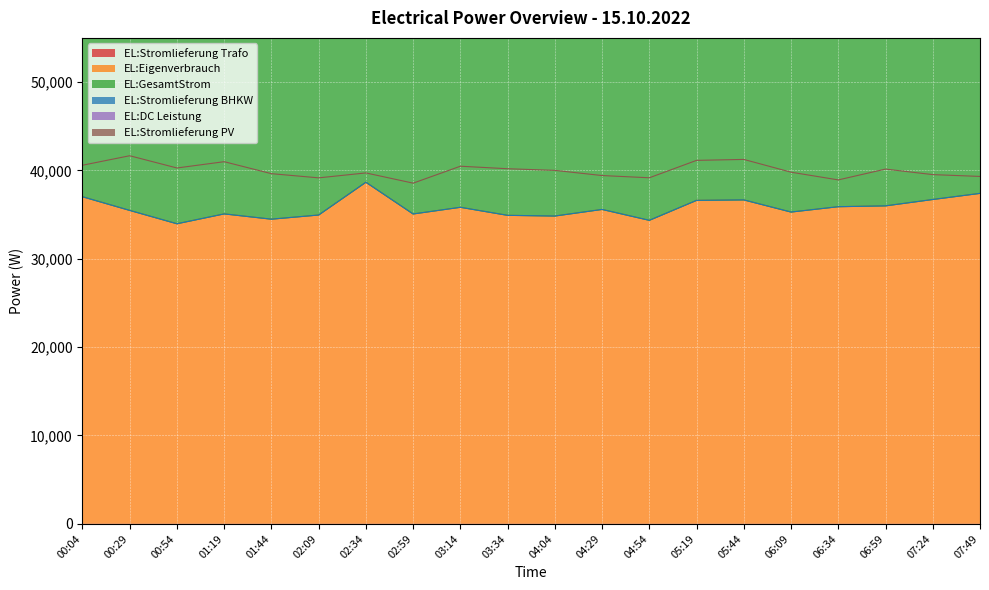

True or false: EL:Eigenverbrauch and EL:GesamtStrom cross at least once.

False